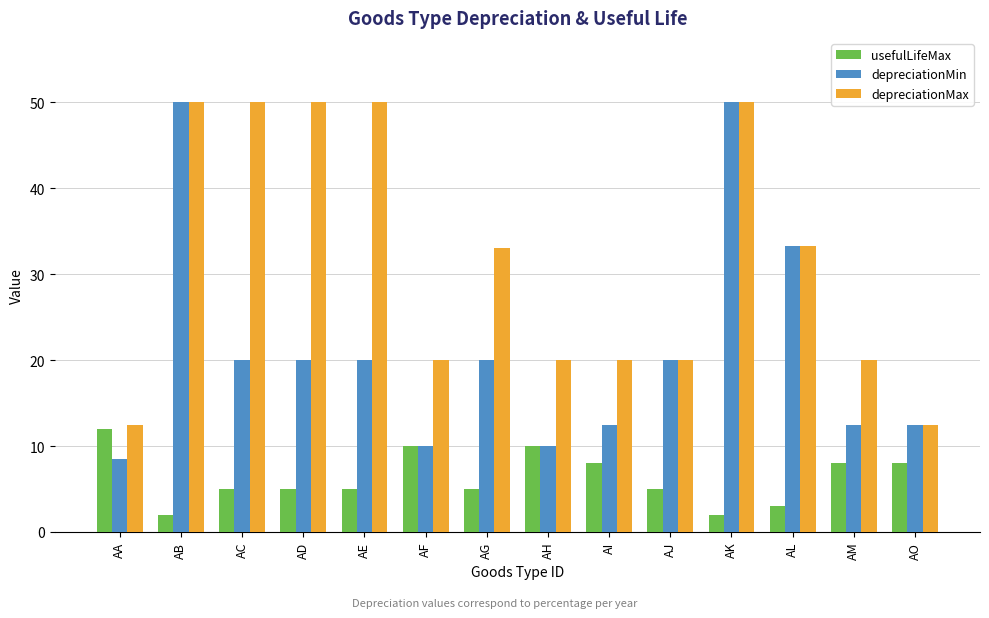

Between AA and AB, which series saw the biggest shift?

depreciationMin